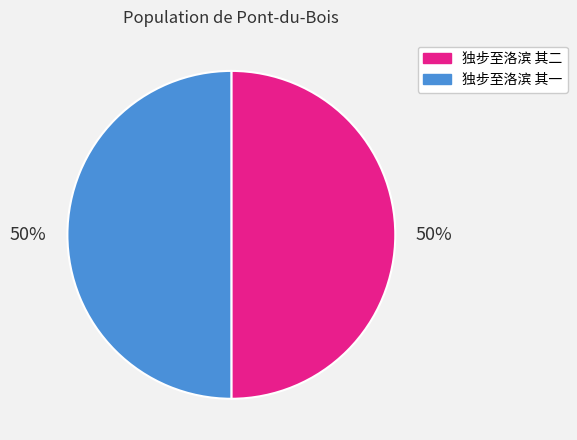

Is the sum of 独步至洛滨 其二 and 独步至洛滨 其一 greater than half?

Yes